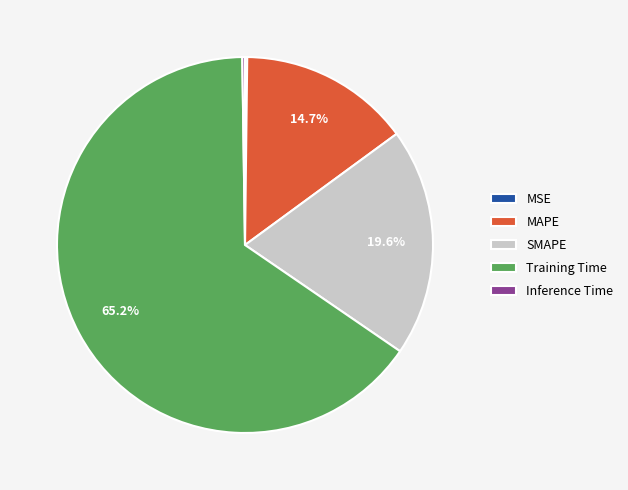

Which slice is the largest?

Training Time